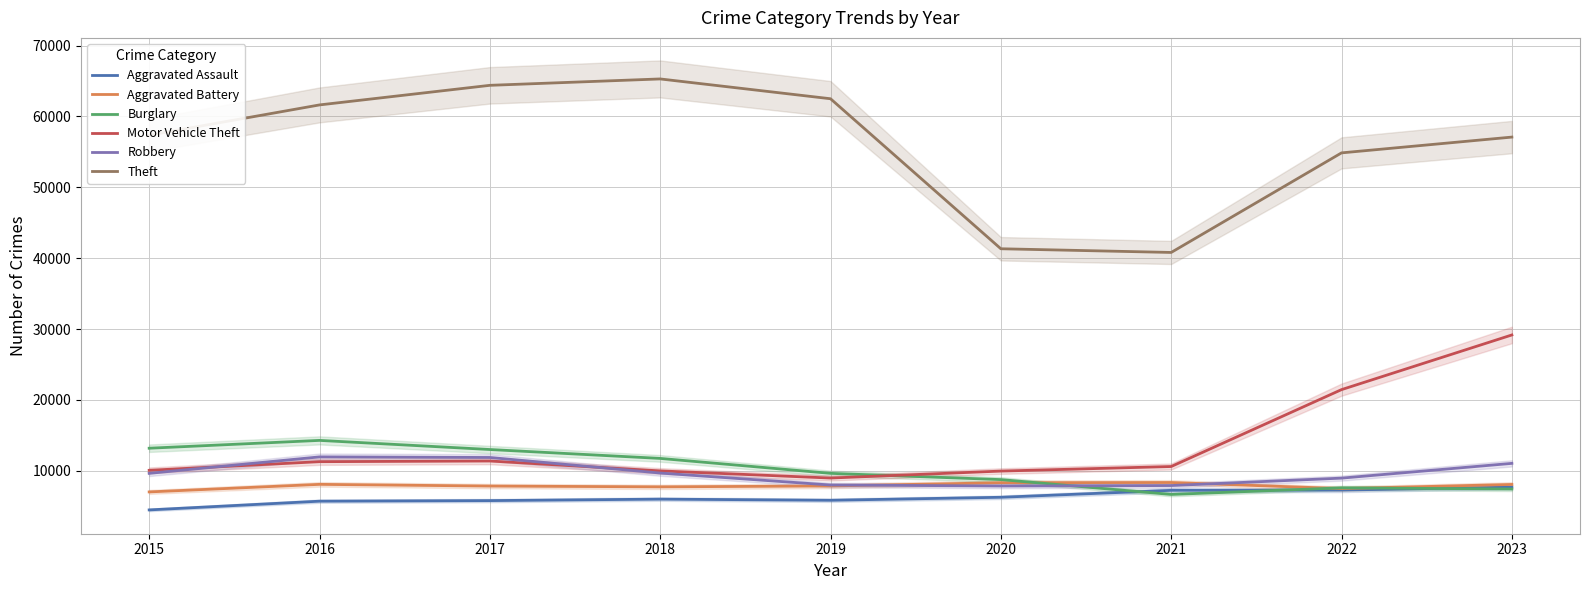

True or false: Theft has more than 1 points higher than both neighbors.

False